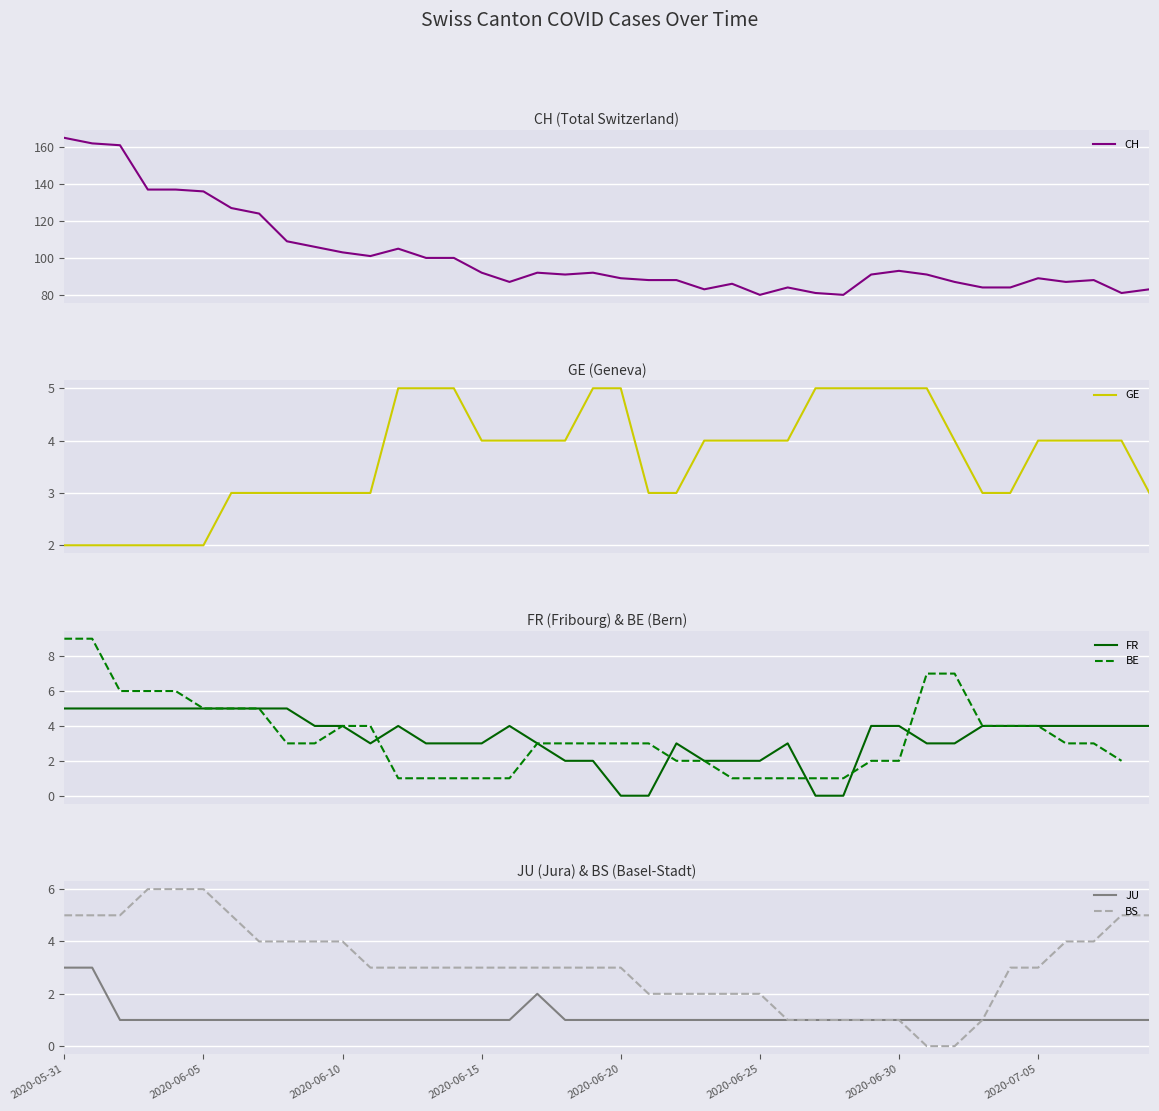

What value does the CH series have at 2020-05-31?

165.0